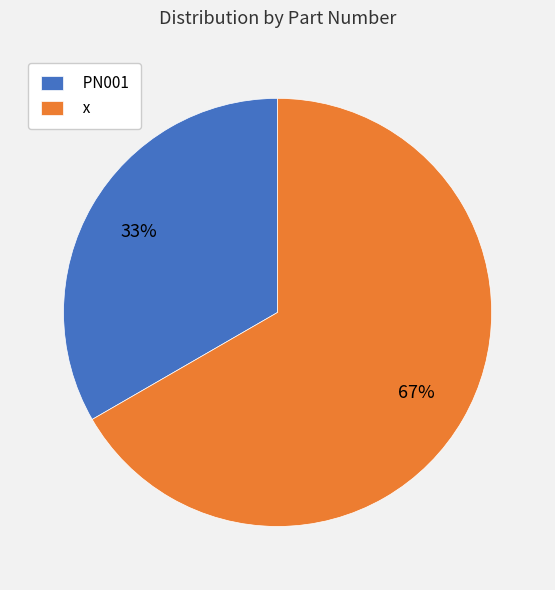

To the nearest percent, what percentage of the pie is PN001?

33%